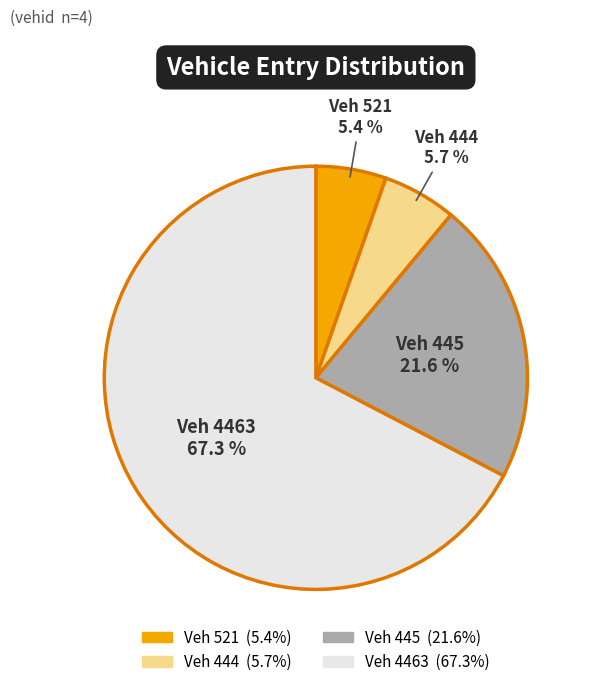

Does any single category account for the majority?

Yes